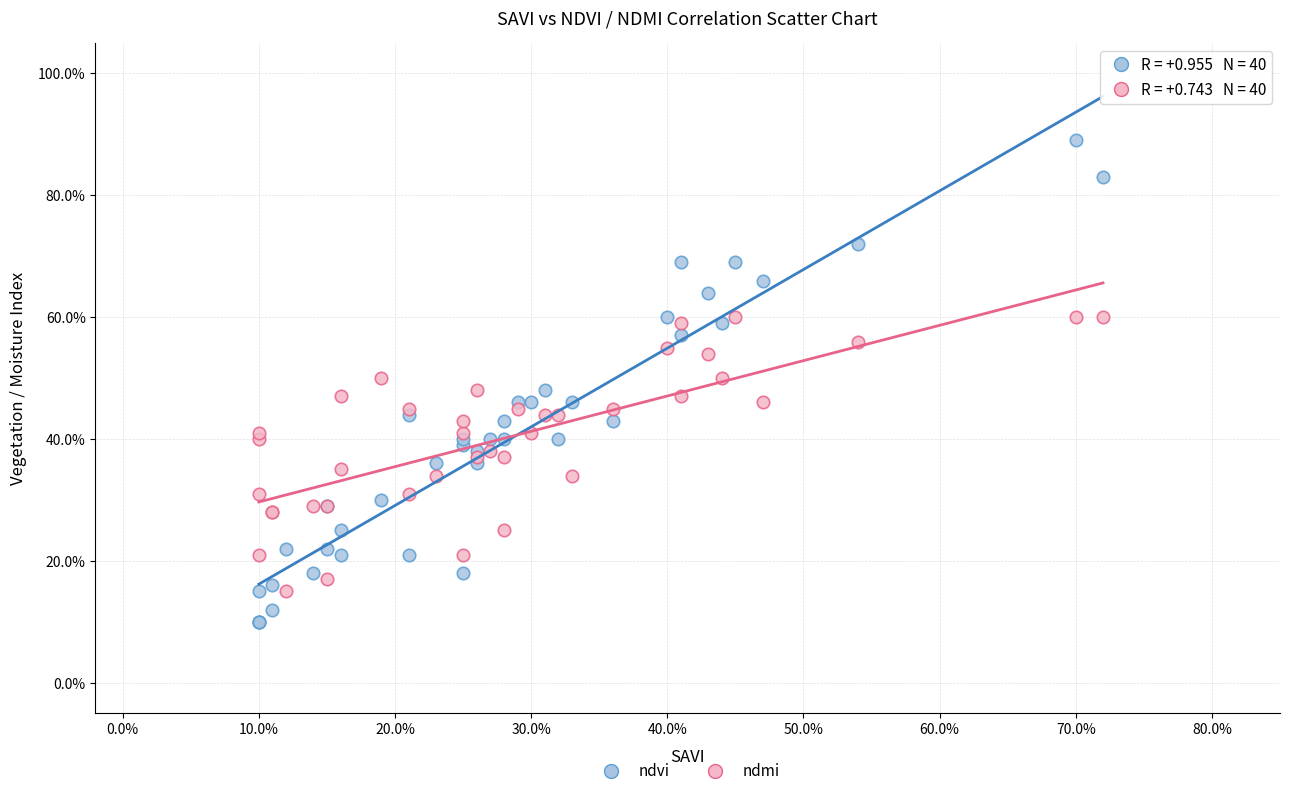

Which series reaches the minimum Y coordinate?

ndvi